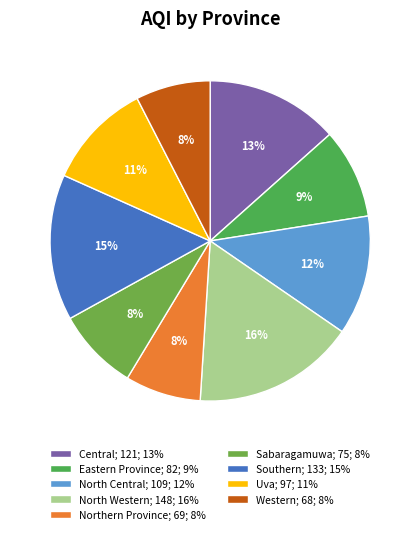

What percentage is the Northern Province slice, to the nearest percent?

8%